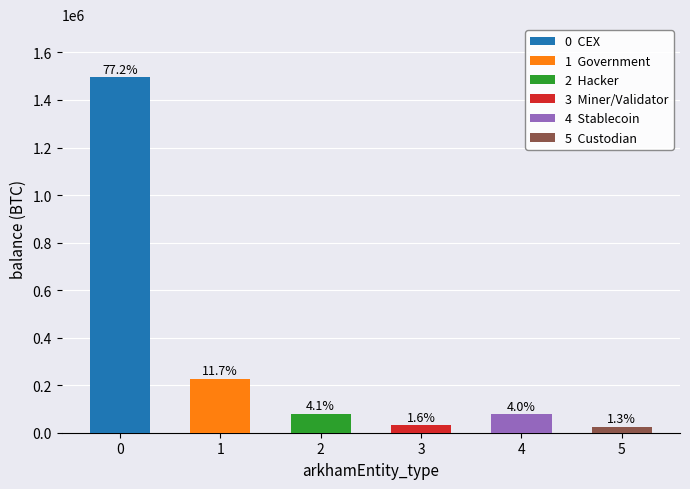

List the labels in order of value, smallest first.

custodian, miner-validator, stablecoin, hacker, government, cex